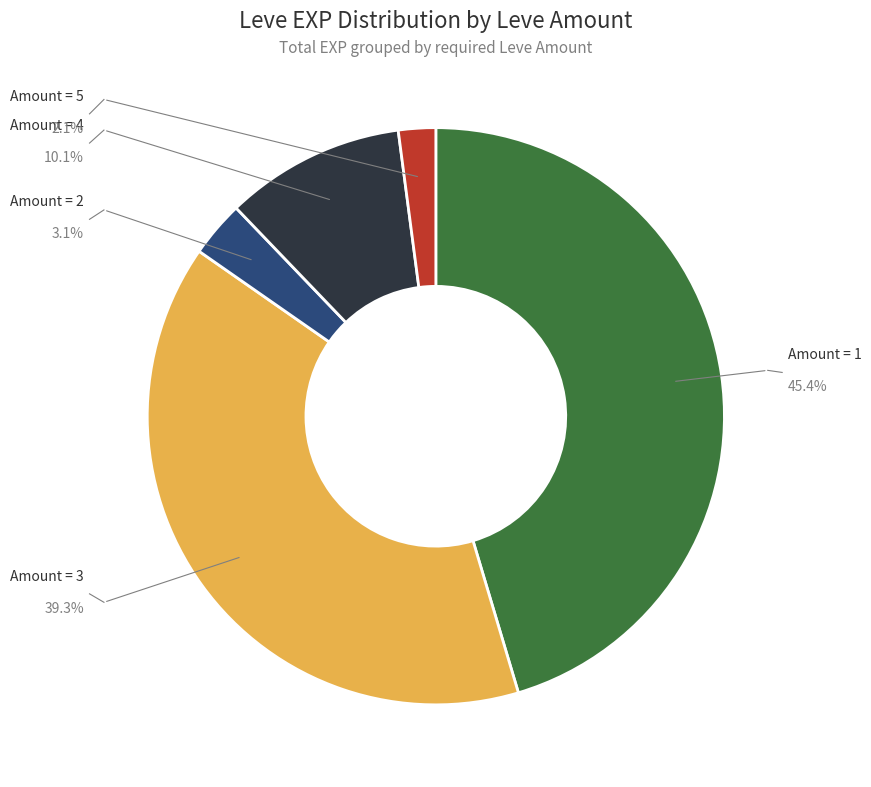

How many slices are in this pie chart?

5